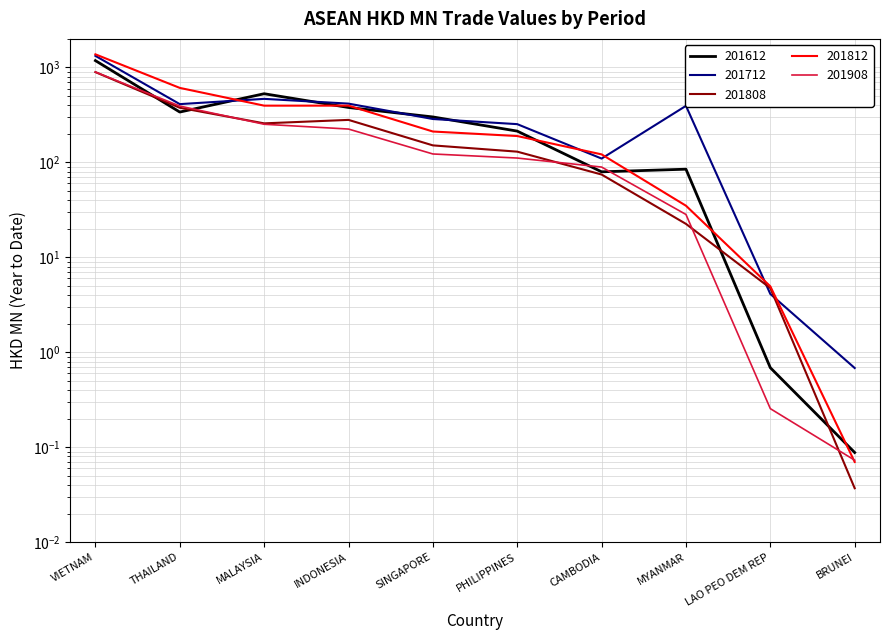

True or false: 201812 has more than 2 interior local peaks.

False